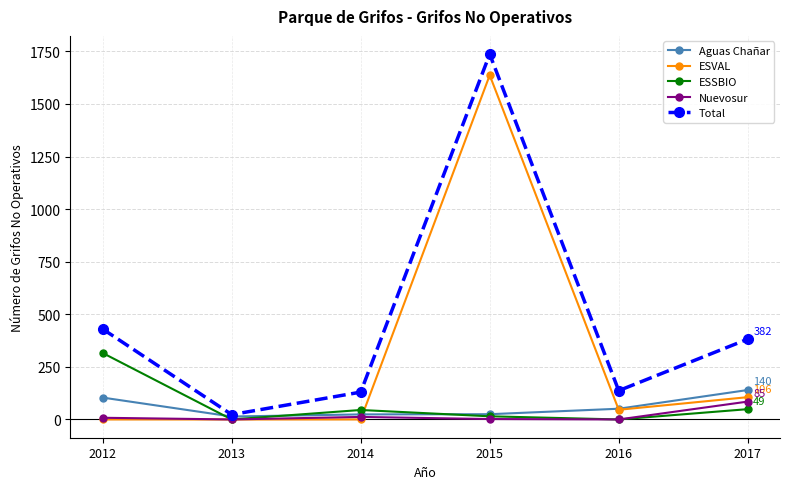

The value of ESVAL at 2014 is 0. True or false?

True